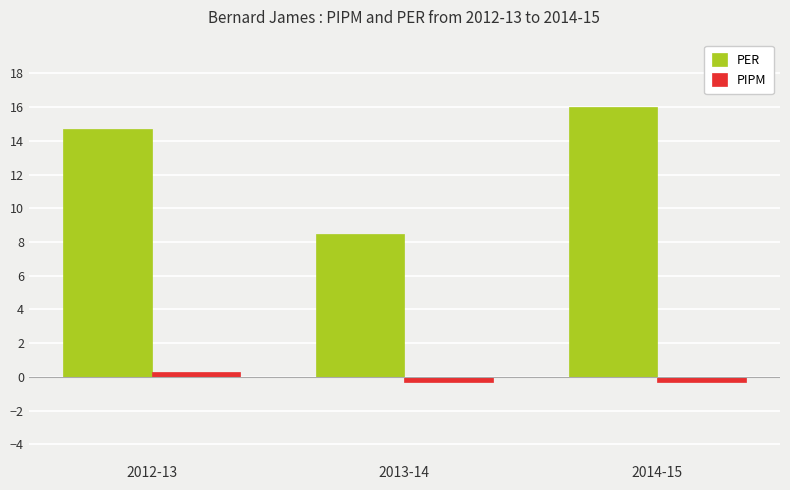

Which series has the largest range (max minus min)?

PER